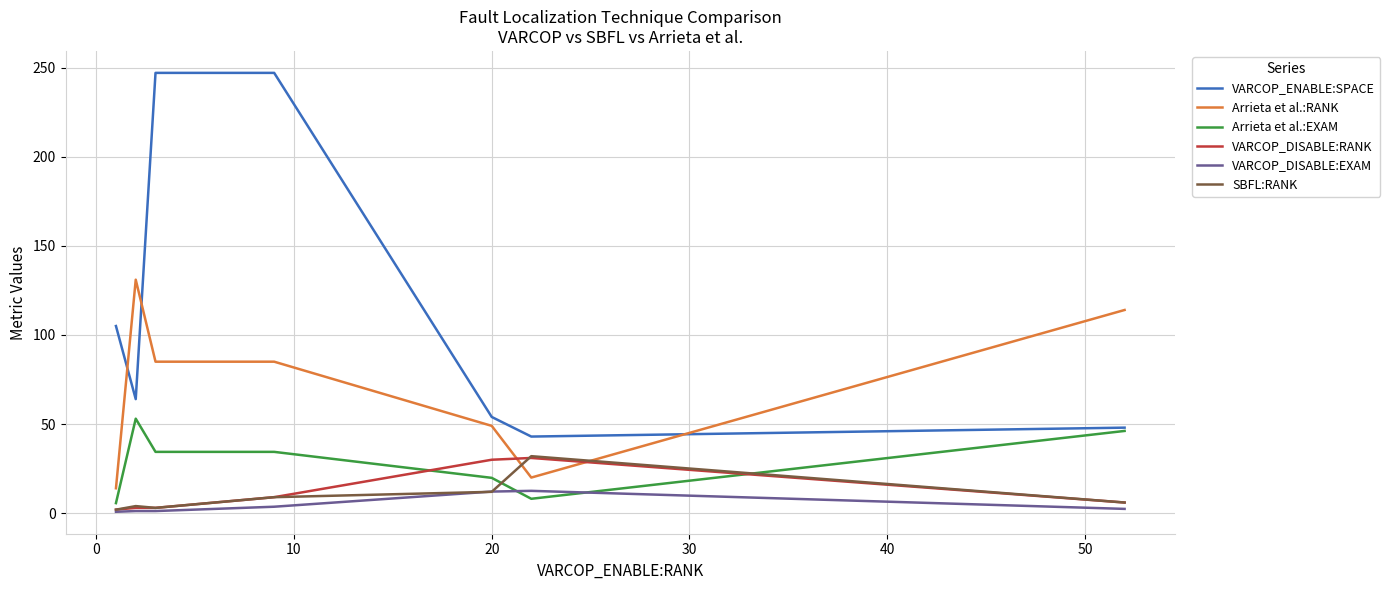

What is the greatest value displayed?

247.0